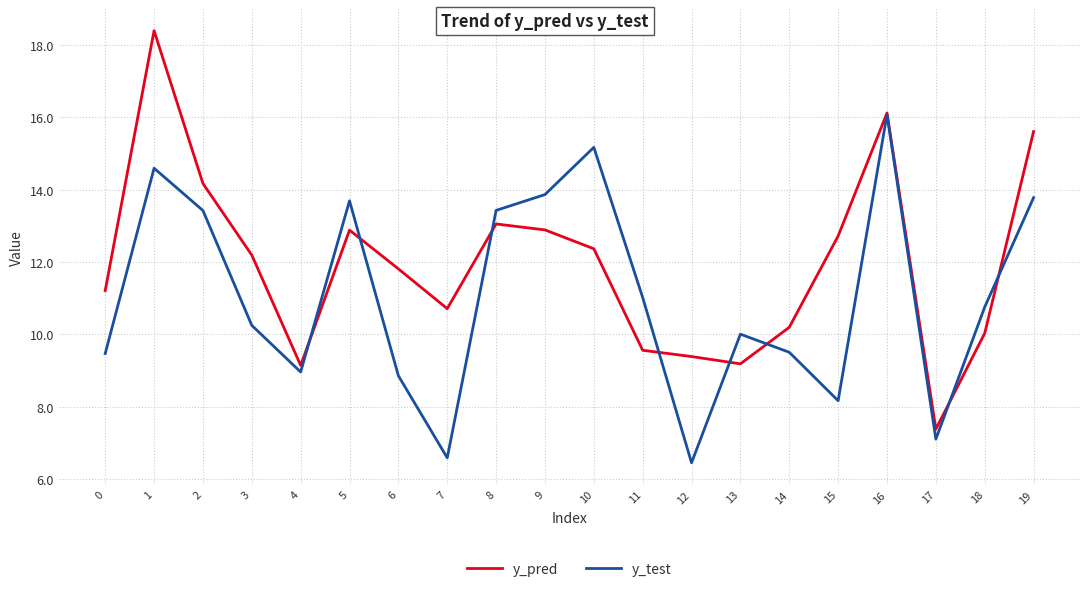

What are all the series names shown in the legend?

y_pred, y_test